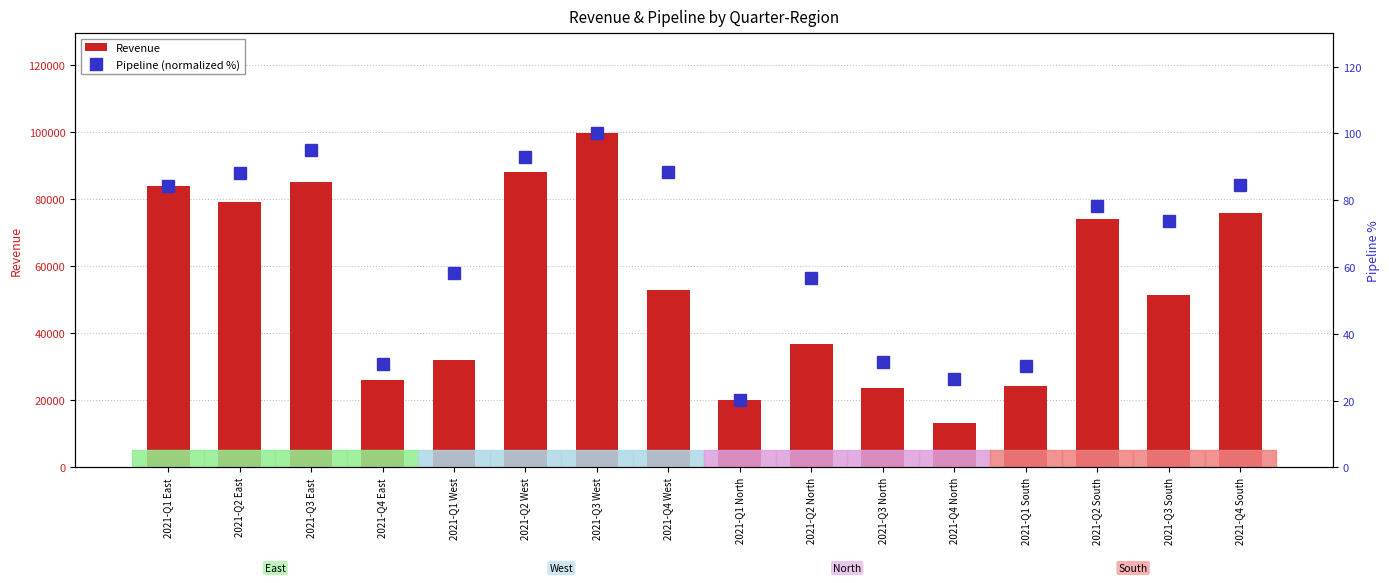

Reading left to right, list all the values displayed in this chart.

Revenue: 2021-Q1 East=83792.8	2021-Q2 East=78988.5	2021-Q3 East=85175.3	2021-Q4 East=26140.2	2021-Q1 West=31923.0	2021-Q2 West=87978.9	2021-Q3 West=99578.6	2021-Q4 West=52915.2	2021-Q1 North=20161.2	2021-Q2 North=36729.8	2021-Q3 North=23544.8	2021-Q4 North=13141.0	2021-Q1 South=24171.5	2021-Q2 South=74038.6	2021-Q3 South=51452.2	2021-Q4 South=75716.8
Pipeline (normalized %): 2021-Q1 East=84.1	2021-Q2 East=88.1	2021-Q3 East=95.0	2021-Q4 East=30.9	2021-Q1 West=58.3	2021-Q2 West=93.0	2021-Q3 West=100.0	2021-Q4 West=88.6	2021-Q1 North=20.2	2021-Q2 North=56.7	2021-Q3 North=31.5	2021-Q4 North=26.4	2021-Q1 South=30.3	2021-Q2 South=78.3	2021-Q3 South=73.8	2021-Q4 South=84.5